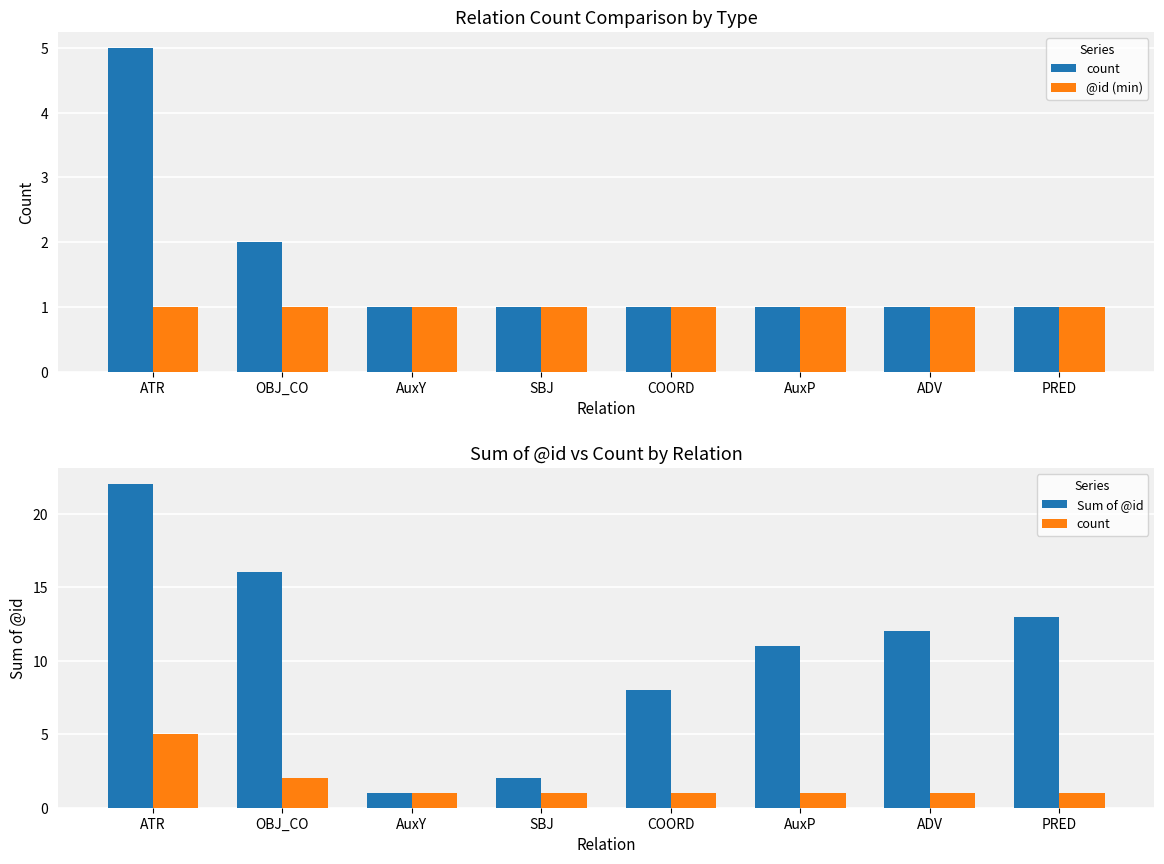

What are all the series names shown in the legend?

count, @id (min), Sum of @id